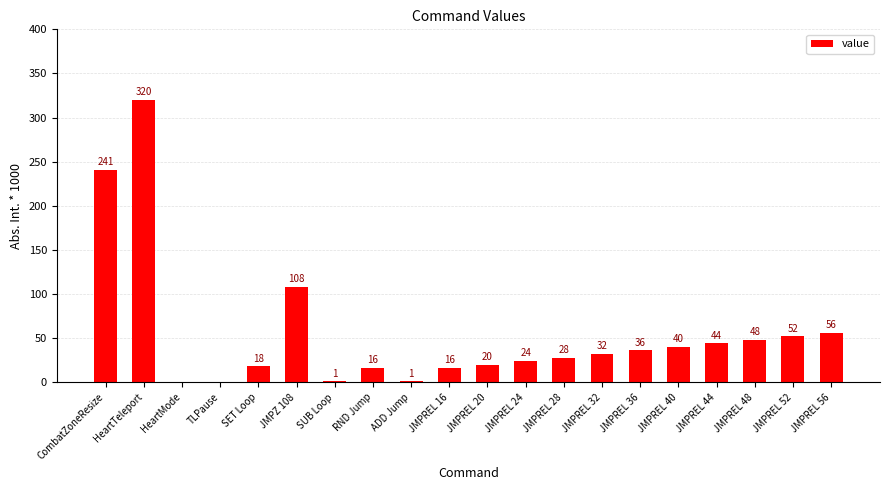

How many categories are shown in the chart?

20